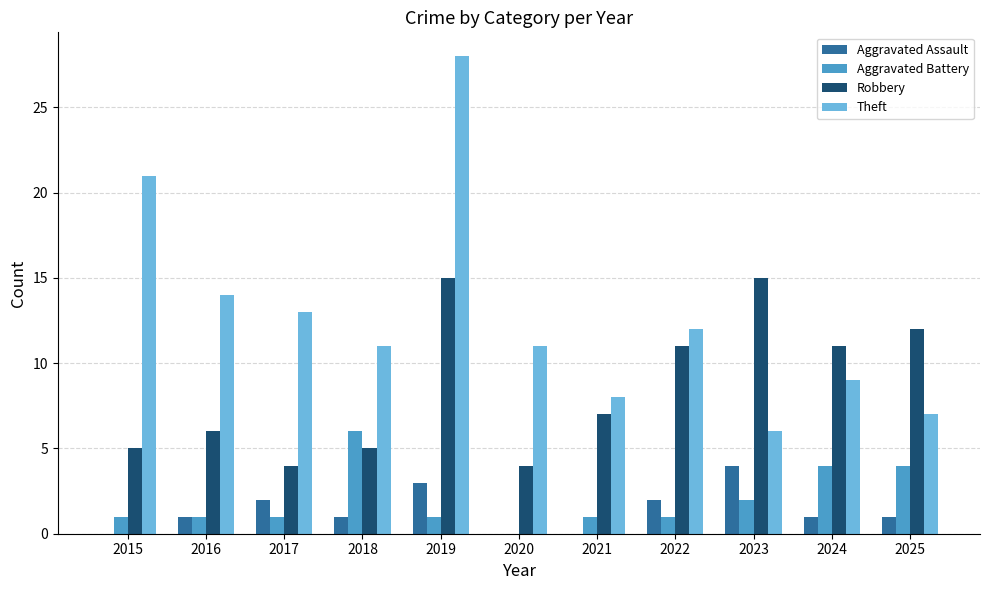

What is the sum of the Theft values at 2019 and 2022?

40